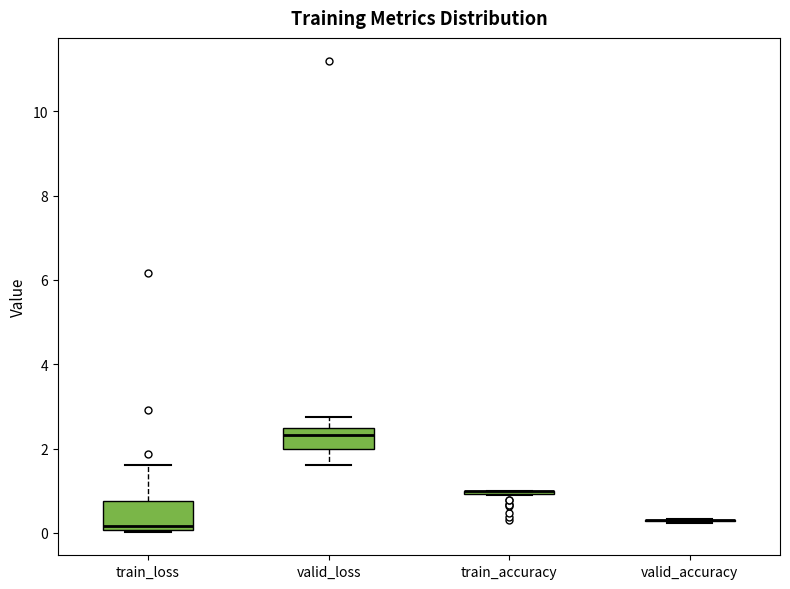

Reading left to right, transcribe this box plot: for each box, give where its median line is, the range the box spans, and where its two whiskers end, as read against the y-axis. The values are not printed on the chart, so give them approximately, as read against the axis.

train_loss: median 0.2, box 0.0 to 0.8, whiskers 0.0 to 1.6
valid_loss: median 2.4 (just below the box's upper edge), box 2.0 to 2.4, whiskers 1.6 to 2.8
train_accuracy: box collapsed to a line at 1.0, whiskers 0.8 to 1.0
valid_accuracy: box collapsed to a line at 0.2, whiskers 0.2 to 0.4